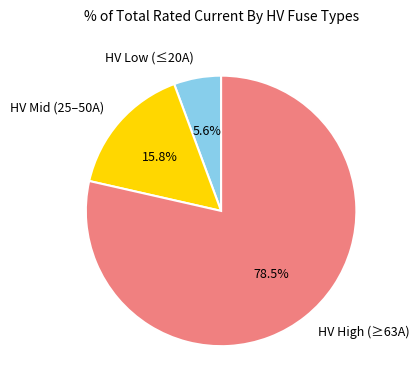

Is there any slice that represents more than half of the pie?

Yes